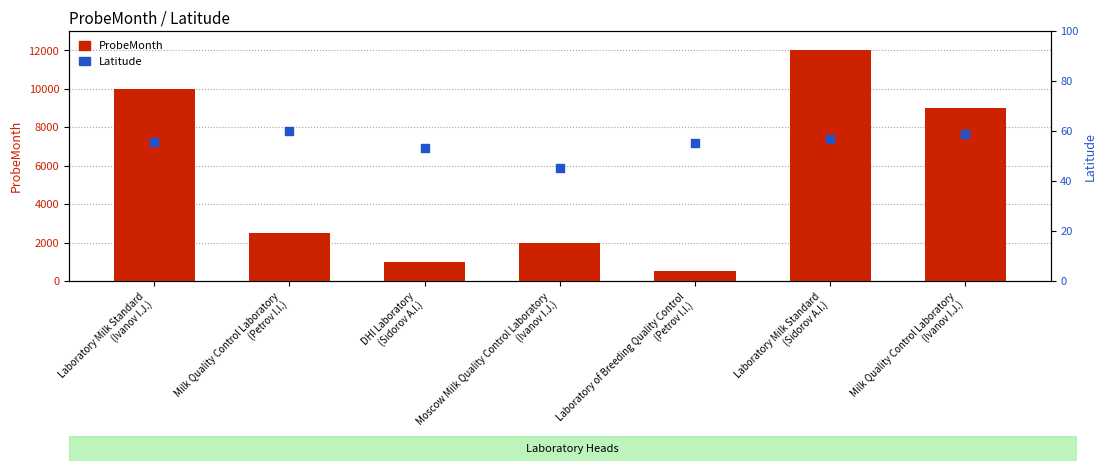

Is the value of ProbeMonth at Laboratory Milk Standard
(Ivanov I.J.) greater than the value of Latitude at Milk Quality Control Laboratory
(Ivanov I.J.)?

Yes